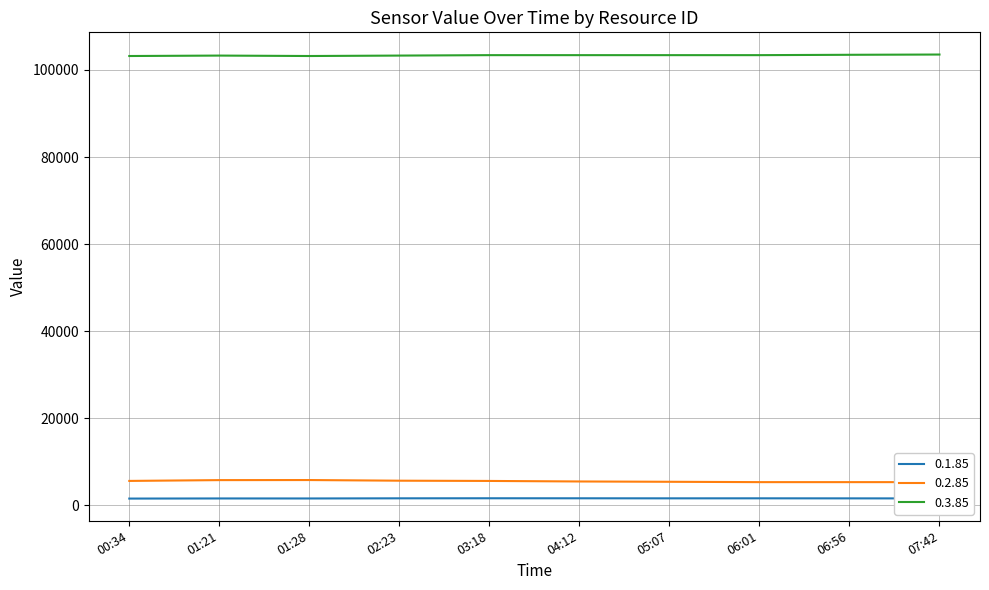

What is the total value across all series at 05:07?

110399